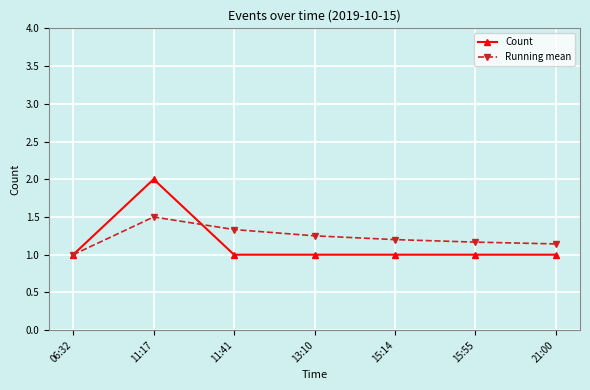

Does the chart display data point markers on the line(s)?

Yes